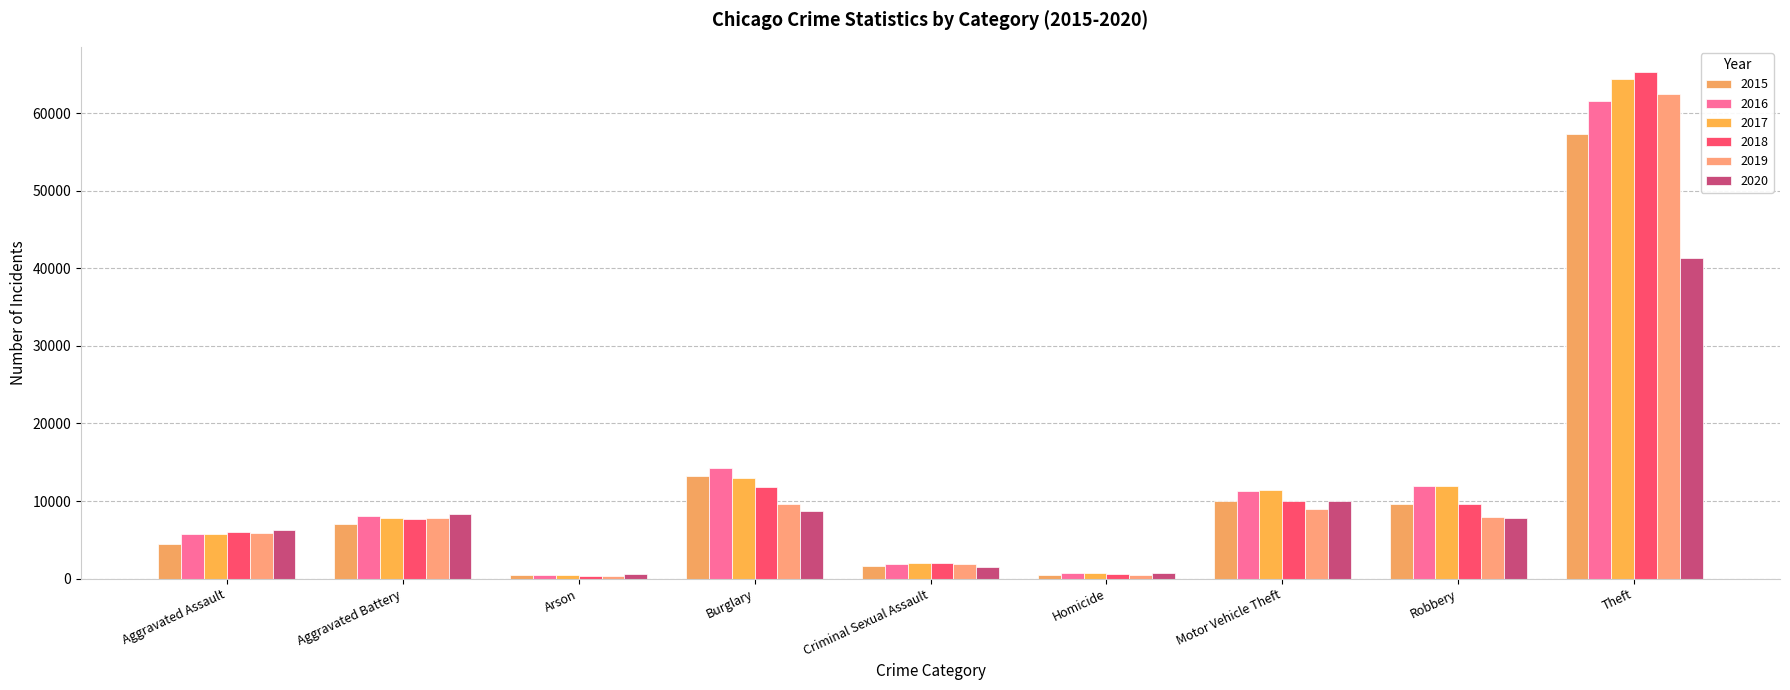

How many series are shown in this chart?

6